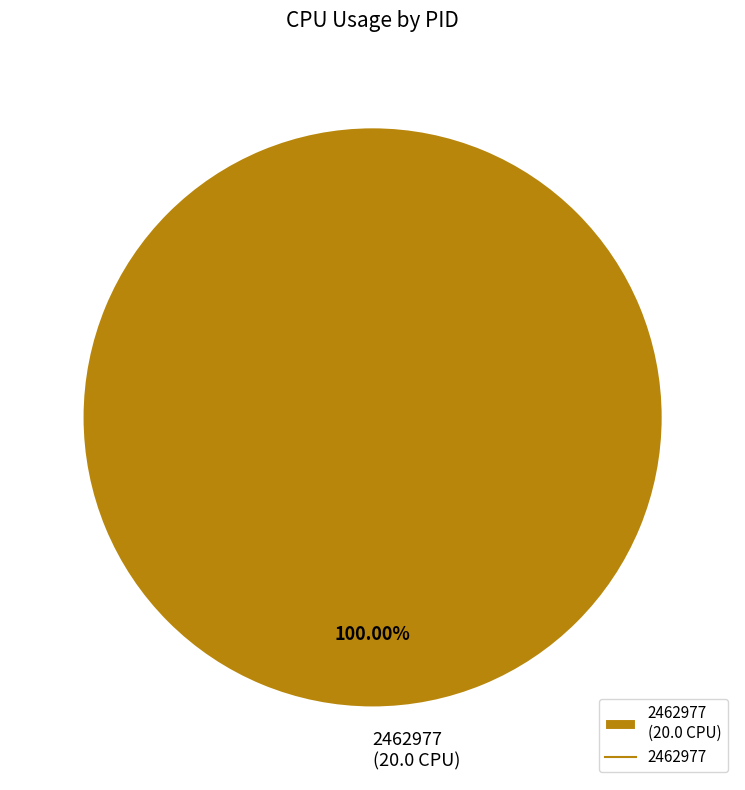

Rank the categories by value from lowest to highest.

2462977 (20.0 CPU)